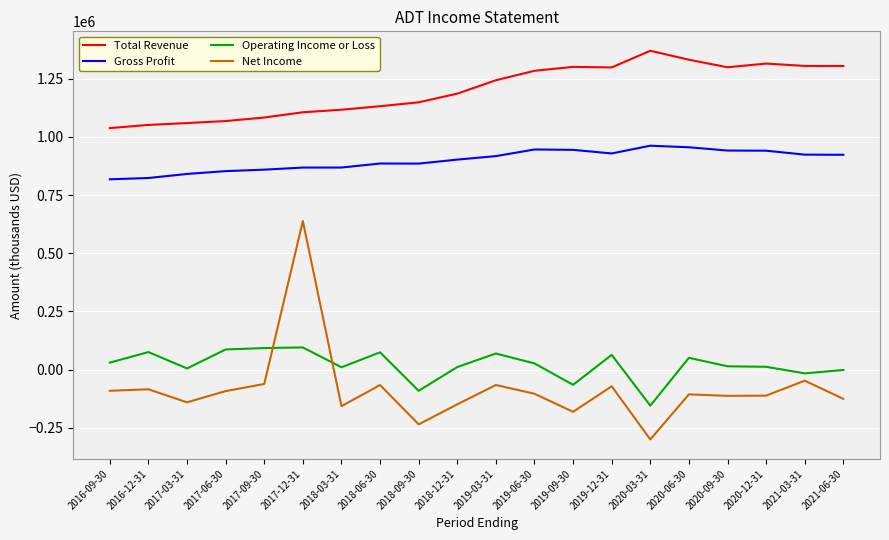

True or false: Total Revenue has more than 0 interior local peaks.

True